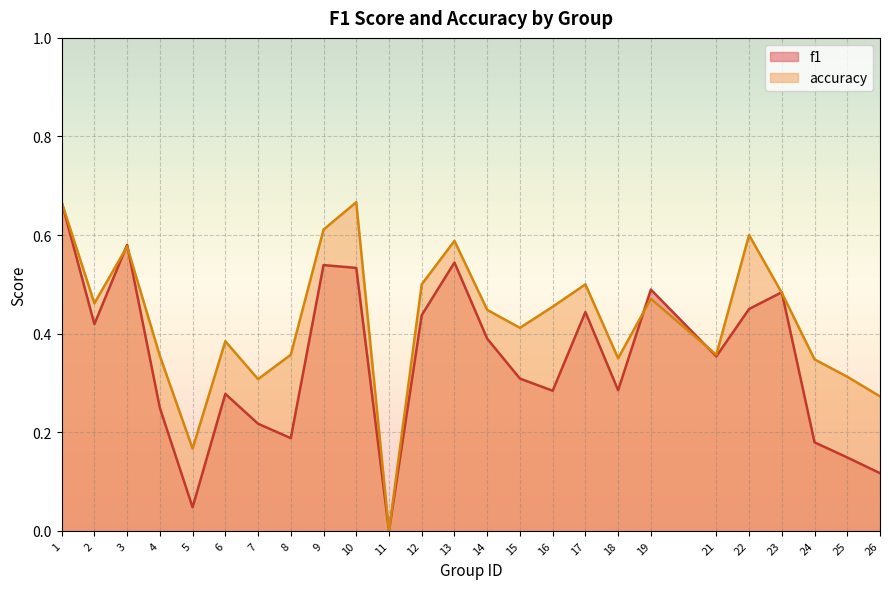

At which label is f1 closest to 0?

11